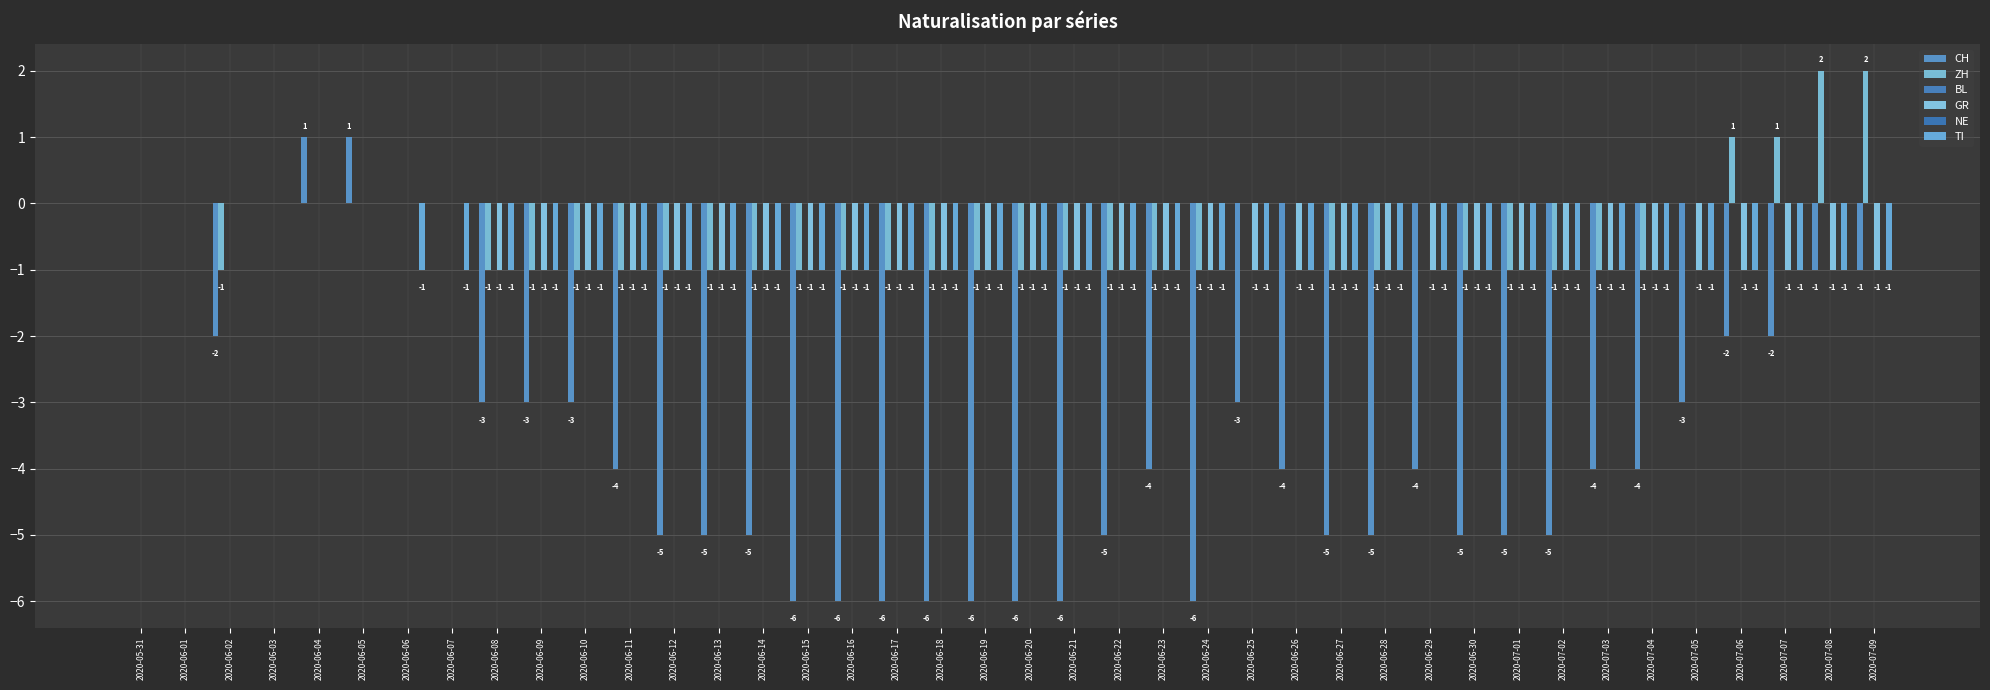

Count the number of data series in this chart.

6